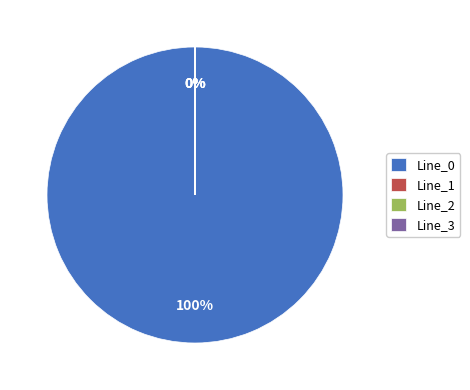

The Line_1 slice represents 8% of the pie. True or false?

False